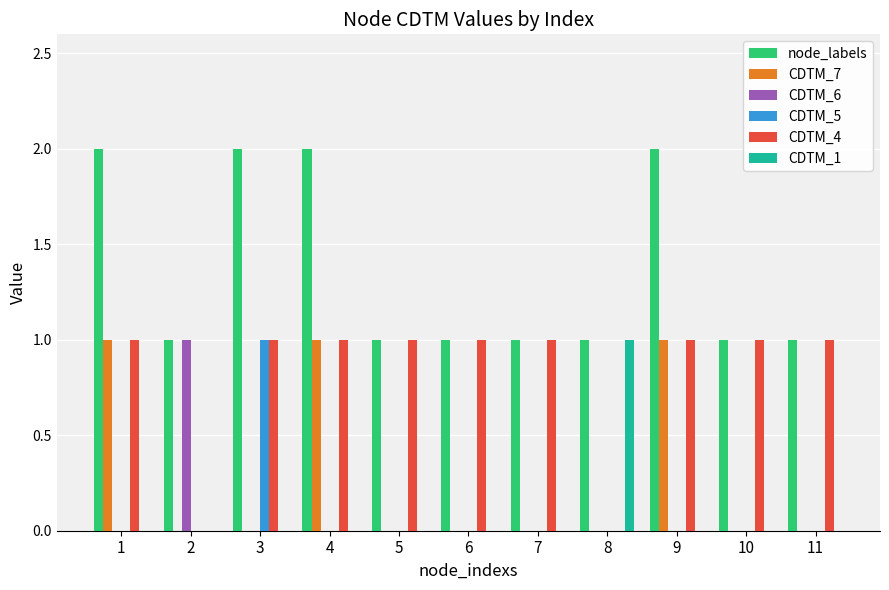

The node_labels series shows 1 at 11. True or false?

True